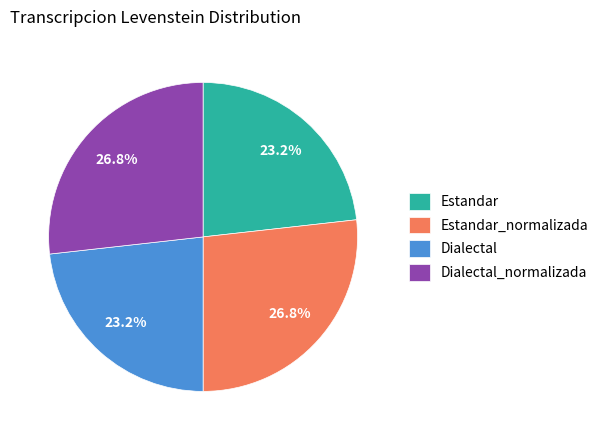

To the nearest percent, what percentage of the pie is Dialectal_normalizada?

27%